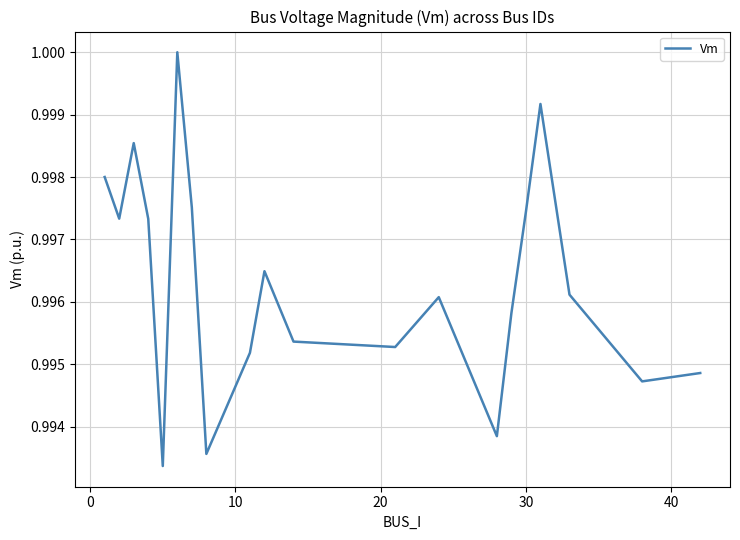

True or false: there are more than 1 points higher than both neighbors.

True